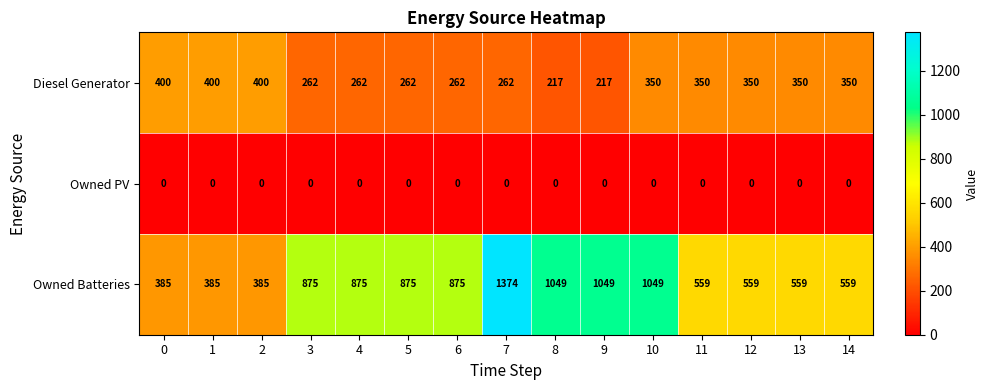

What value does the Owned Batteries series have at 1?

385